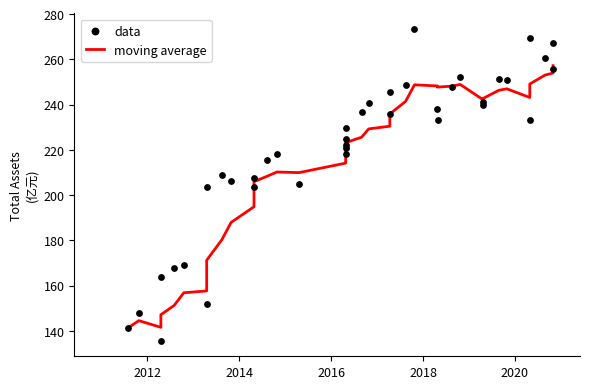

What are all the series names shown in the legend?

moving average, data